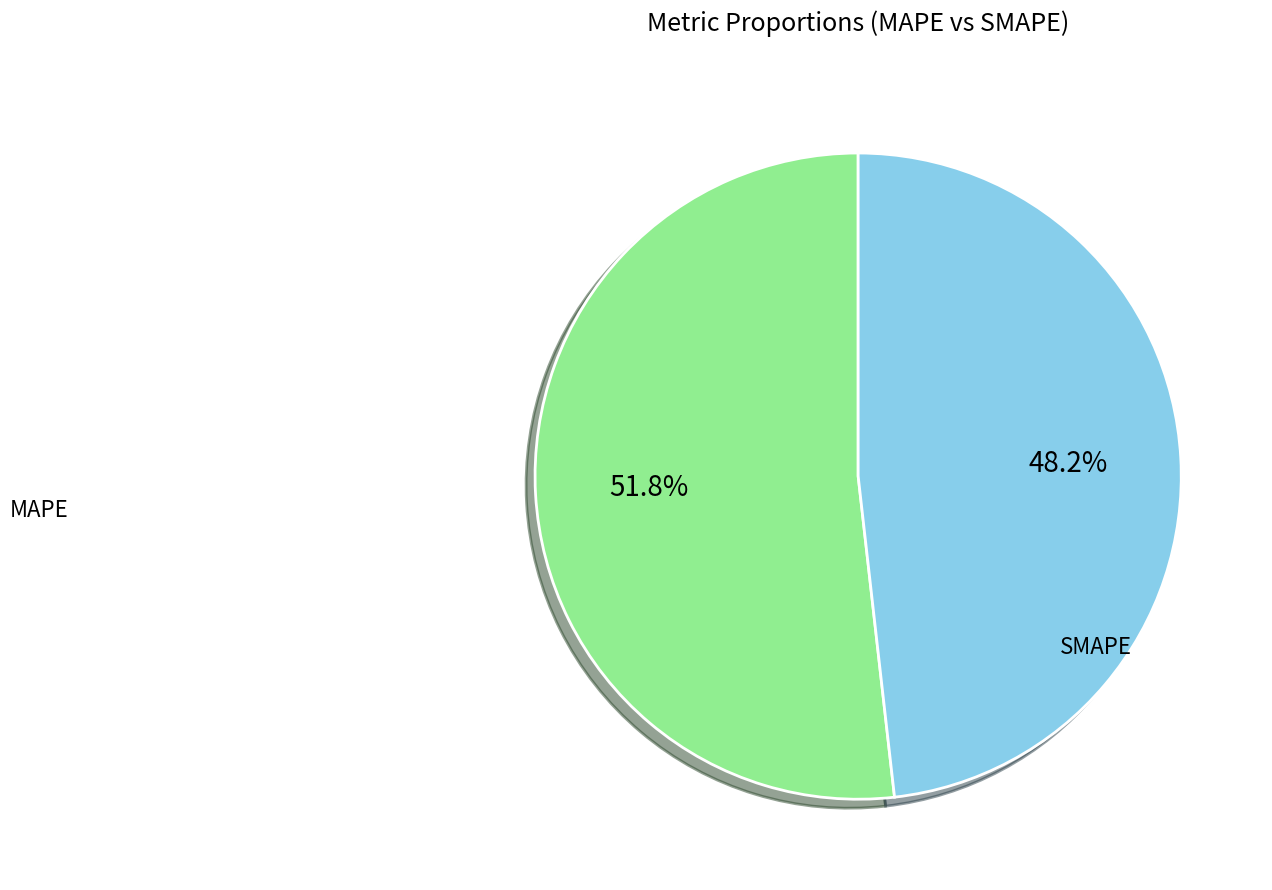

Is there a majority slice in this chart?

Yes